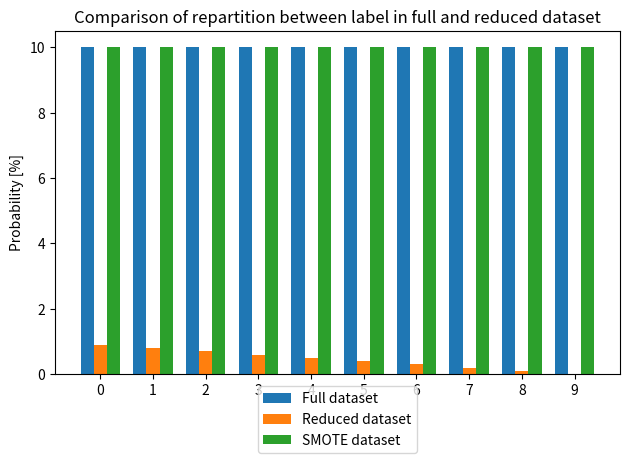

The SMOTE dataset series shows 13.5 at 8. True or false?

False